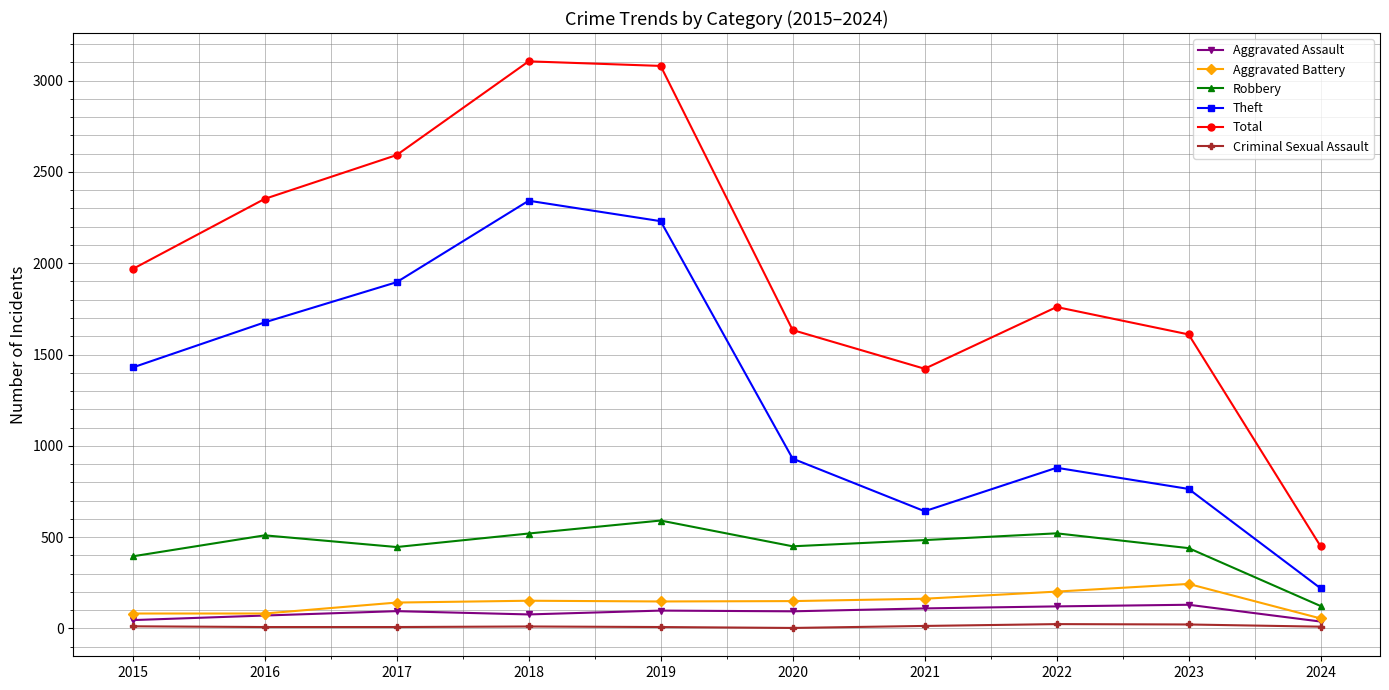

Which series changed the most between 2015 and 2016?

Total